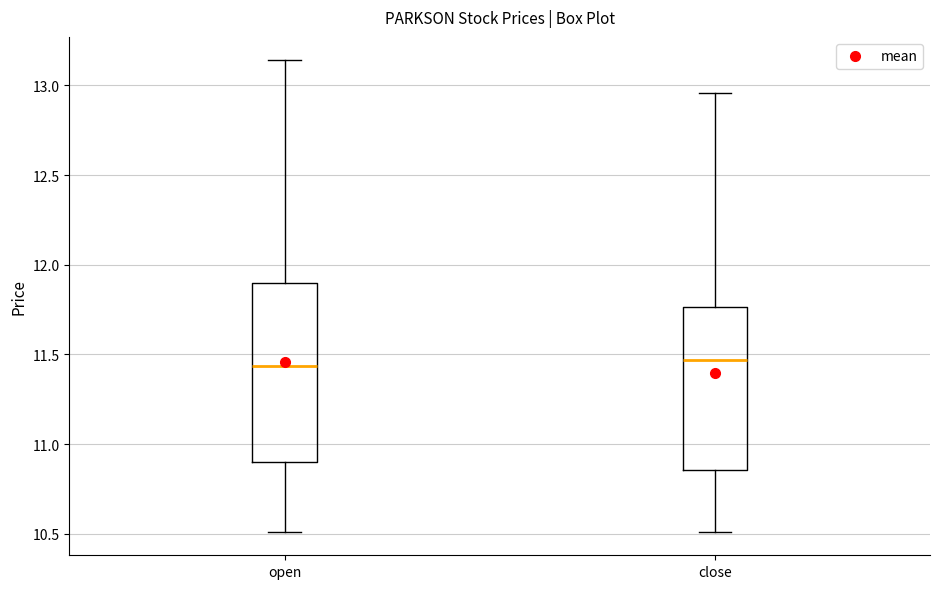

Which box is the tallest, from its lower edge to its upper edge?

open